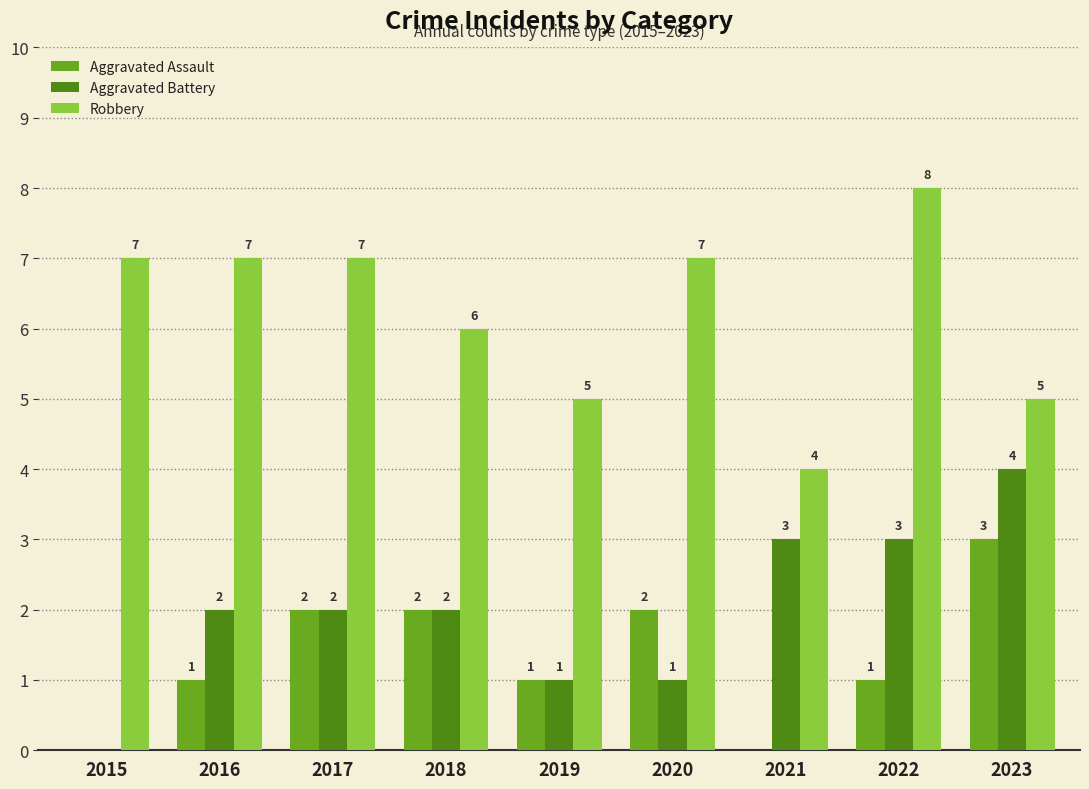

What is the total value across all series at 2017?

11